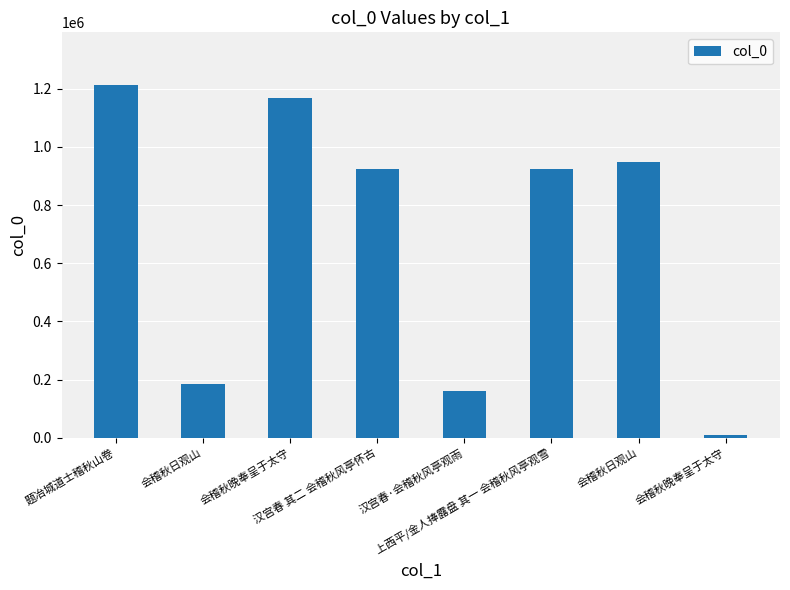

Where does the data first go above 925722?

题冶城道士稽秋山卷